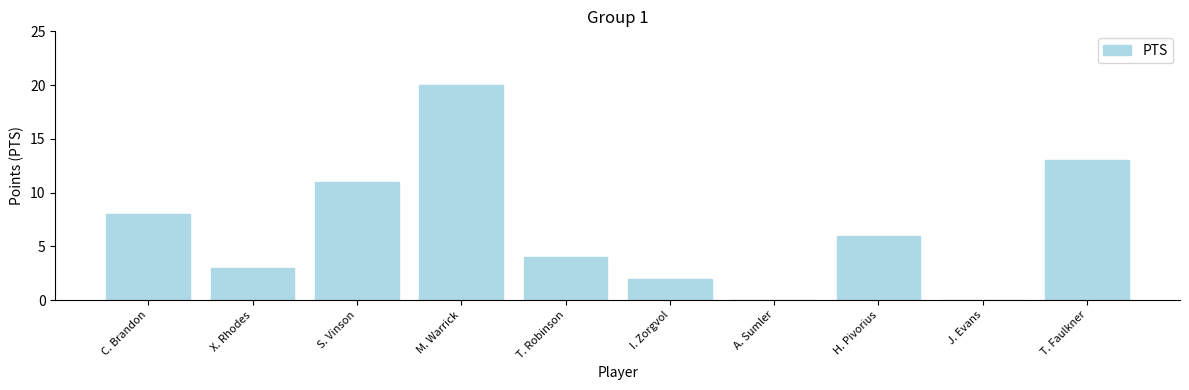

Reading left to right, transcribe all the data shown in this chart.

C. Brandon=8	X. Rhodes=3	S. Vinson=11	M. Warrick=20	T. Robinson=4	I. Zorgvol=2	A. Sumler=0	H. Pivorius=6	J. Evans=0	T. Faulkner=13